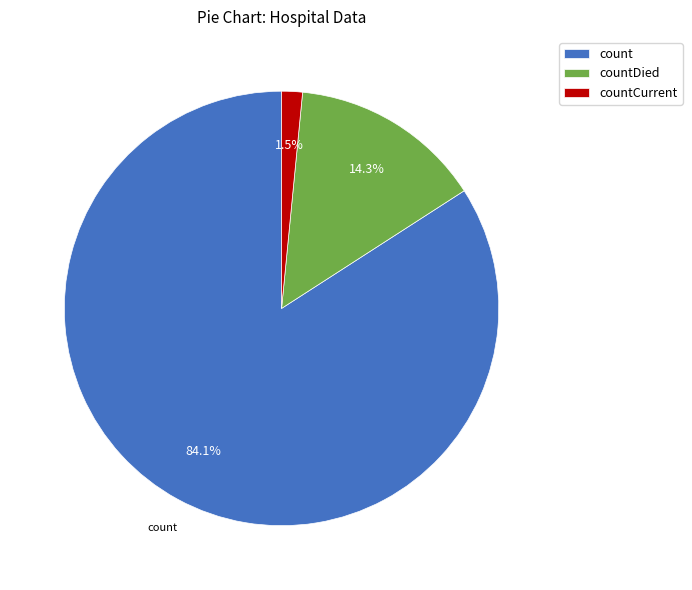

The count slice represents 95% of the pie. True or false?

False